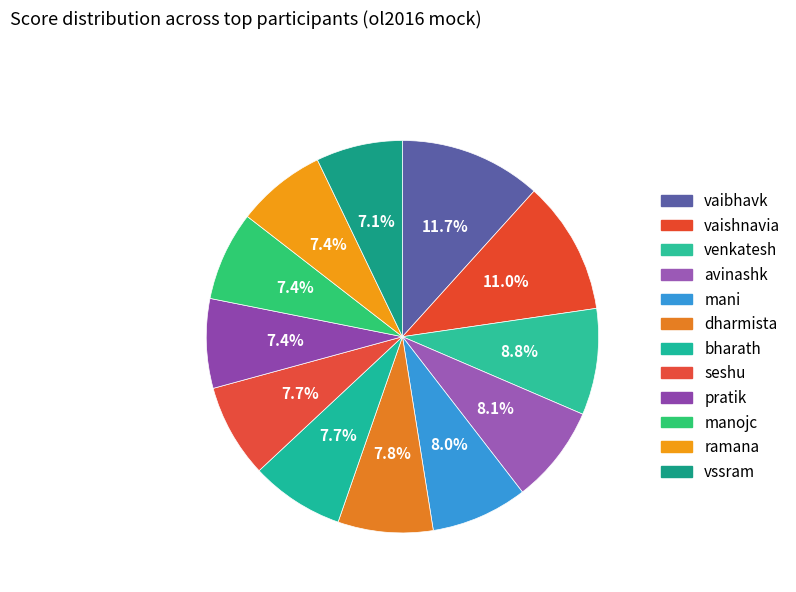

How many slices are in this pie chart?

12